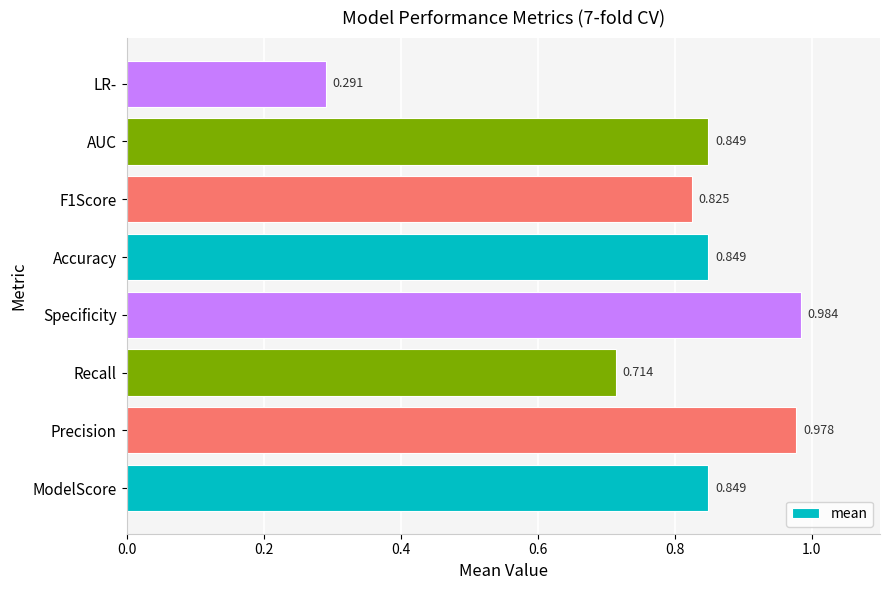

Where is the data nearest to the value 0?

LR-